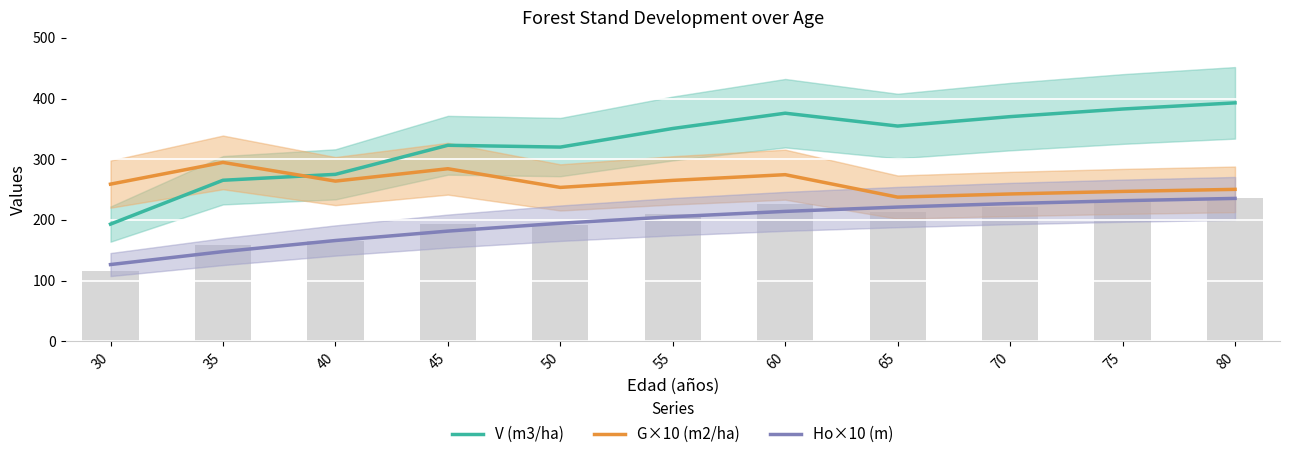

At 35, list the series in order from smallest to largest.

Ho×10 (m), V (m3/ha), G×10 (m2/ha)